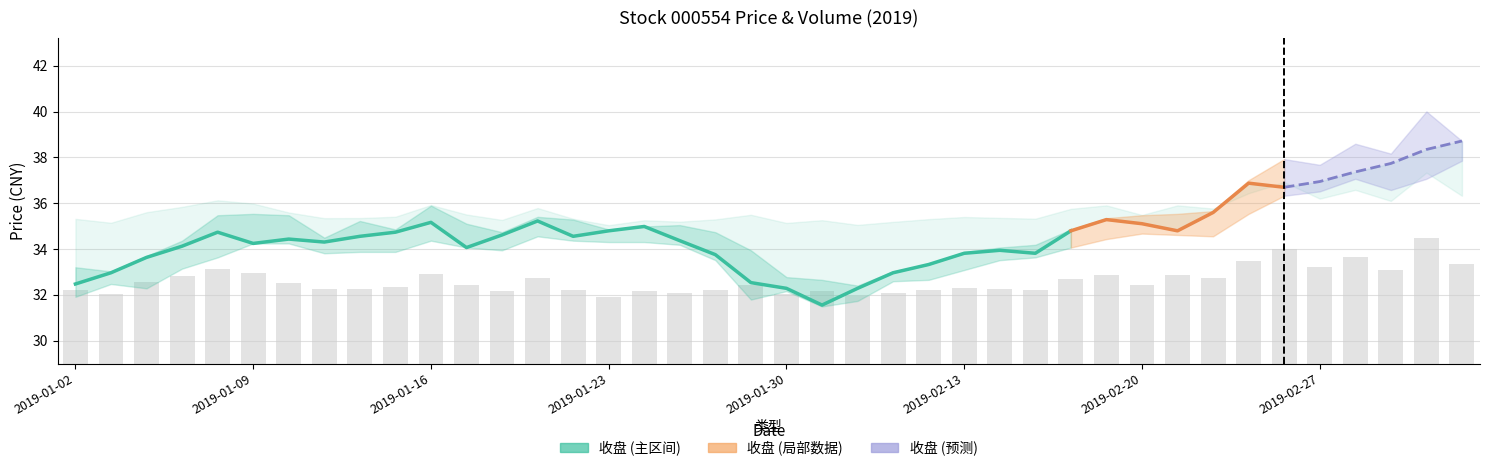

Reading right to left, extract all data points from this chart.

收盘: 2019-03-05=38.7	2019-03-04=38.4	2019-03-01=37.7	2019-02-28=37.4	2019-02-27=37.0	2019-02-26=36.7	2019-02-25=36.9	2019-02-22=35.6	2019-02-21=34.8	2019-02-20=35.1	2019-02-19=35.3	2019-02-18=34.8	2019-02-15=33.8	2019-02-14=34.0	2019-02-13=33.8	2019-02-12=33.3	2019-02-11=33.0	2019-02-01=32.3	2019-01-31=31.6	2019-01-30=32.3	2019-01-29=32.5	2019-01-28=33.8	2019-01-25=34.4	2019-01-24=35.0	2019-01-23=34.8	2019-01-22=34.6	2019-01-21=35.2	2019-01-18=34.6	2019-01-17=34.1	2019-01-16=35.2	2019-01-15=34.7	2019-01-14=34.6	2019-01-11=34.3	2019-01-10=34.4	2019-01-09=34.2	2019-01-08=34.7	2019-01-07=34.1	2019-01-04=33.6	2019-01-03=33.0	2019-01-02=32.5
最高: 2019-03-05=38.7	2019-03-04=40.0	2019-03-01=38.2	2019-02-28=38.6	2019-02-27=37.7	2019-02-26=37.9	2019-02-25=37.0	2019-02-22=35.7	2019-02-21=35.5	2019-02-20=35.5	2019-02-19=35.4	2019-02-18=34.9	2019-02-15=34.2	2019-02-14=34.1	2019-02-13=33.9	2019-02-12=33.3	2019-02-11=33.0	2019-02-01=32.4	2019-01-31=32.7	2019-01-30=32.8	2019-01-29=34.0	2019-01-28=34.7	2019-01-25=35.0	2019-01-24=35.0	2019-01-23=34.9	2019-01-22=35.3	2019-01-21=35.4	2019-01-18=34.7	2019-01-17=35.1	2019-01-16=35.9	2019-01-15=34.9	2019-01-14=35.2	2019-01-11=34.5	2019-01-10=35.5	2019-01-09=35.5	2019-01-08=35.5	2019-01-07=34.4	2019-01-04=33.7	2019-01-03=33.0	2019-01-02=33.2
最低: 2019-03-05=37.9	2019-03-04=37.1	2019-03-01=36.6	2019-02-28=37.1	2019-02-27=36.5	2019-02-26=36.3	2019-02-25=35.5	2019-02-22=34.6	2019-02-21=34.6	2019-02-20=34.7	2019-02-19=34.4	2019-02-18=34.1	2019-02-15=33.6	2019-02-14=33.5	2019-02-13=33.1	2019-02-12=32.7	2019-02-11=32.6	2019-02-01=31.7	2019-01-31=31.5	2019-01-30=32.2	2019-01-29=31.8	2019-01-28=33.5	2019-01-25=34.2	2019-01-24=34.3	2019-01-23=34.3	2019-01-22=34.4	2019-01-21=34.6	2019-01-18=34.0	2019-01-17=34.1	2019-01-16=34.4	2019-01-15=33.9	2019-01-14=33.9	2019-01-11=33.8	2019-01-10=34.2	2019-01-09=34.2	2019-01-08=33.6	2019-01-07=33.1	2019-01-04=32.3	2019-01-03=32.5	2019-01-02=31.9
换手率: 2019-03-05=4.3	2019-03-04=6.9	2019-03-01=3.7	2019-02-28=5.0	2019-02-27=4.0	2019-02-26=5.8	2019-02-25=4.6	2019-02-22=2.9	2019-02-21=3.2	2019-02-20=2.1	2019-02-19=3.2	2019-02-18=2.8	2019-02-15=1.7	2019-02-14=1.8	2019-02-13=1.9	2019-02-12=1.7	2019-02-11=1.4	2019-02-01=1.0	2019-01-31=1.5	2019-01-30=1.2	2019-01-29=2.1	2019-01-28=1.6	2019-01-25=1.4	2019-01-24=1.5	2019-01-23=1.0	2019-01-22=1.7	2019-01-21=2.9	2019-01-18=1.6	2019-01-17=2.2	2019-01-16=3.2	2019-01-15=1.9	2019-01-14=1.8	2019-01-11=1.8	2019-01-10=2.4	2019-01-09=3.4	2019-01-08=3.8	2019-01-07=3.0	2019-01-04=2.4	2019-01-03=1.2	2019-01-02=1.7
振幅: 2019-03-05=2.2	2019-03-04=7.8	2019-03-01=4.2	2019-02-28=4.1	2019-02-27=3.2	2019-02-26=4.3	2019-02-25=4.1	2019-02-22=3.2	2019-02-21=2.6	2019-02-20=2.3	2019-02-19=2.6	2019-02-18=2.3	2019-02-15=1.6	2019-02-14=1.6	2019-02-13=2.4	2019-02-12=2.0	2019-02-11=1.3	2019-02-01=2.1	2019-01-31=3.6	2019-01-30=1.9	2019-01-29=6.4	2019-01-28=3.5	2019-01-25=2.5	2019-01-24=1.9	2019-01-23=1.6	2019-01-22=2.6	2019-01-21=2.5	2019-01-18=2.3	2019-01-17=3.0	2019-01-16=4.4	2019-01-15=2.8	2019-01-14=3.9	2019-01-11=2.0	2019-01-10=3.6	2019-01-09=3.7	2019-01-08=5.4	2019-01-07=3.6	2019-01-04=4.3	2019-01-03=1.7	2019-01-02=3.9